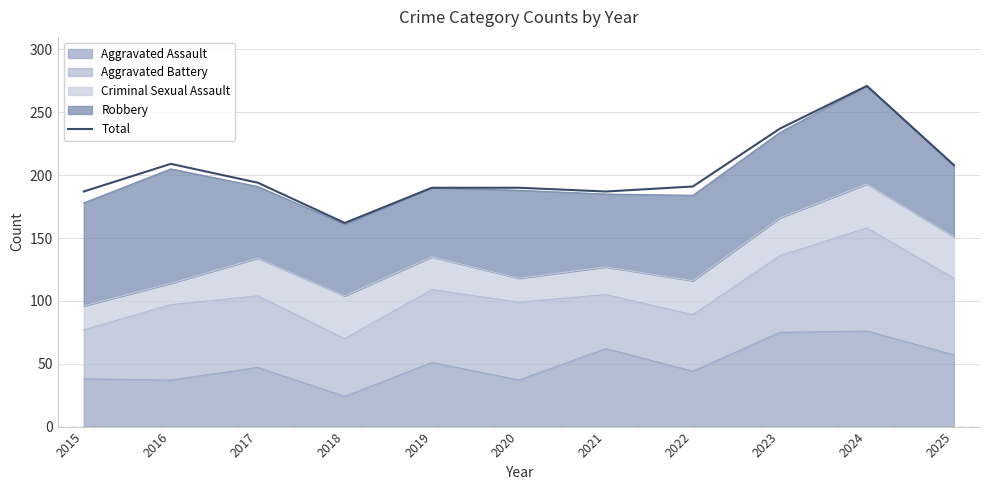

At which label is the value closest to 216?

2016